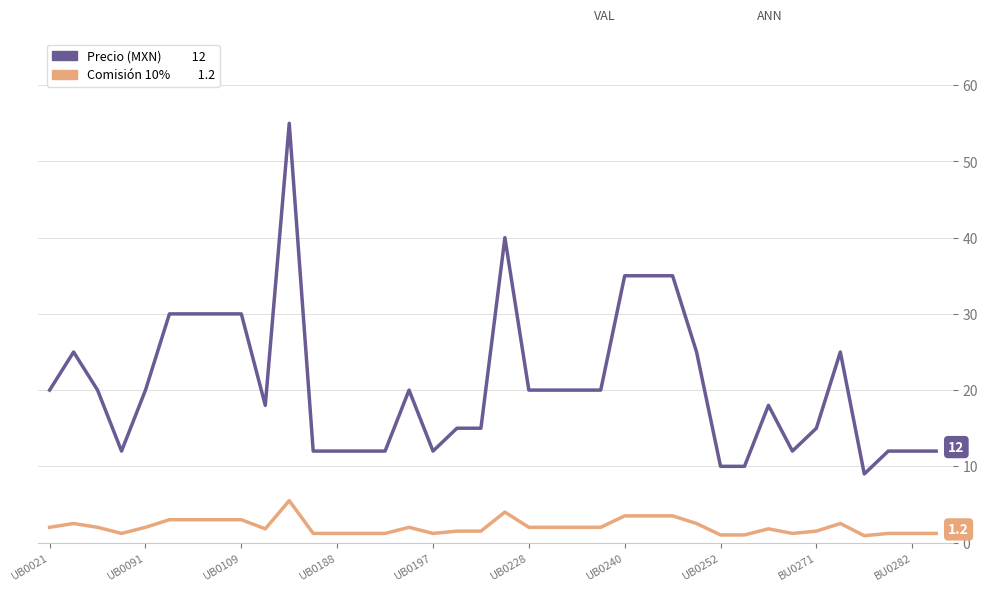

What is the maximum value shown in the chart?

55.0